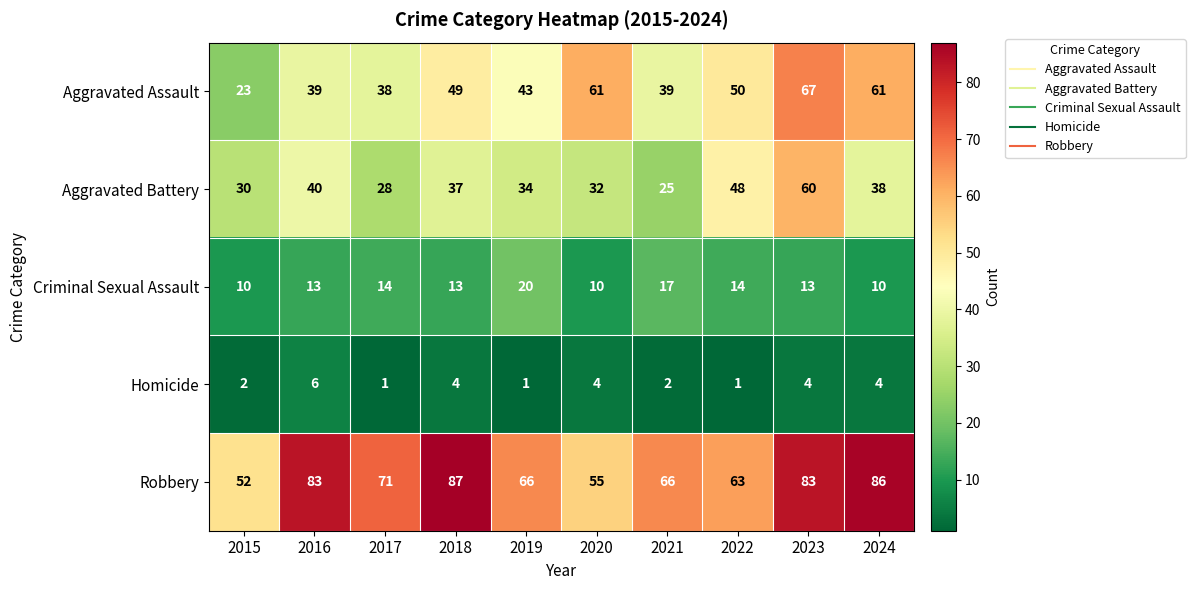

What is the difference between the highest and lowest values at 2023?

79